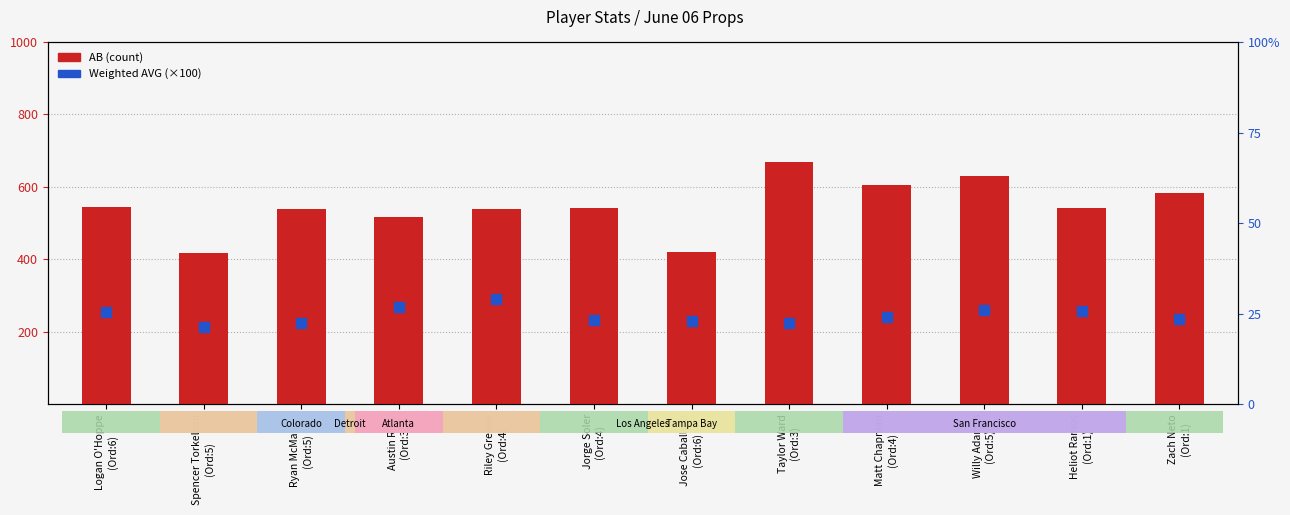

At how many categories does at least one series exceed 572?

4